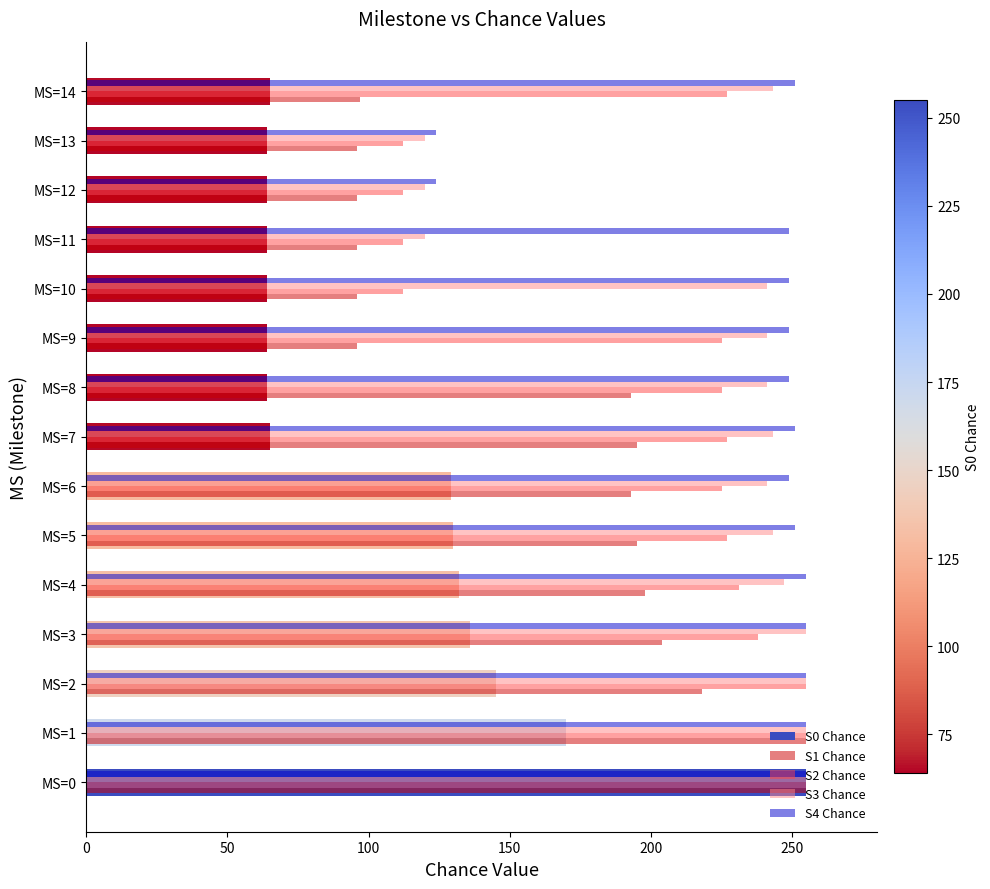

True or false: S4 Chance has a value of 396 at MS=7.

False